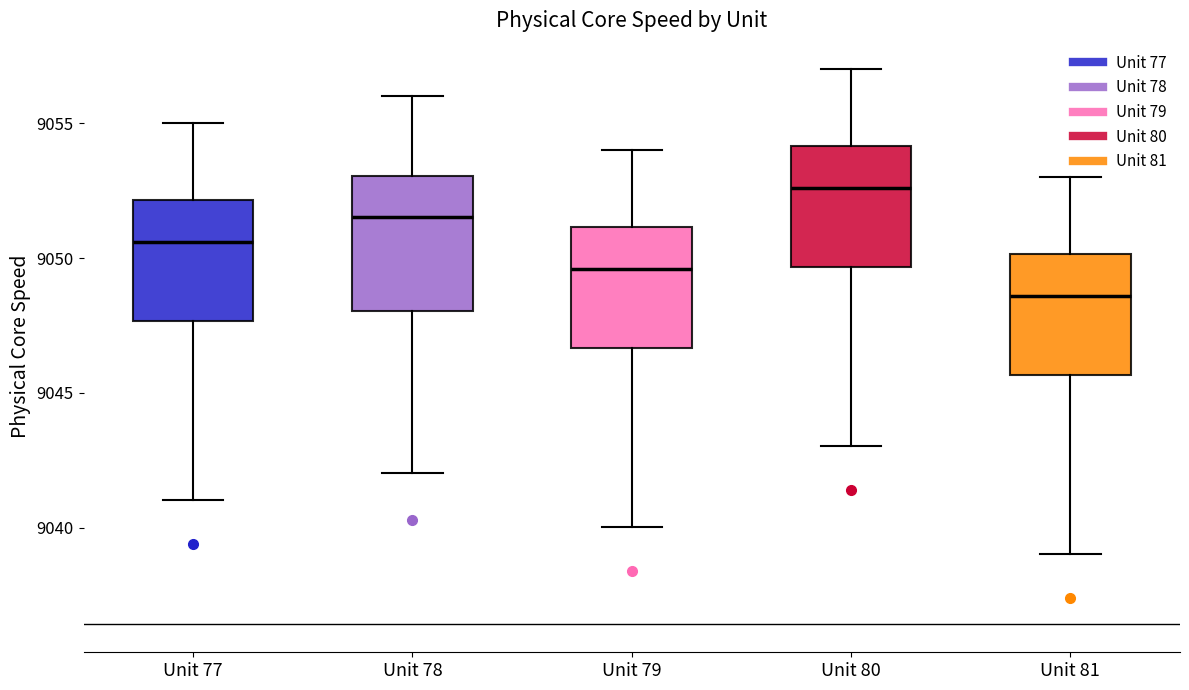

Which box's median line is the highest?

Unit 80